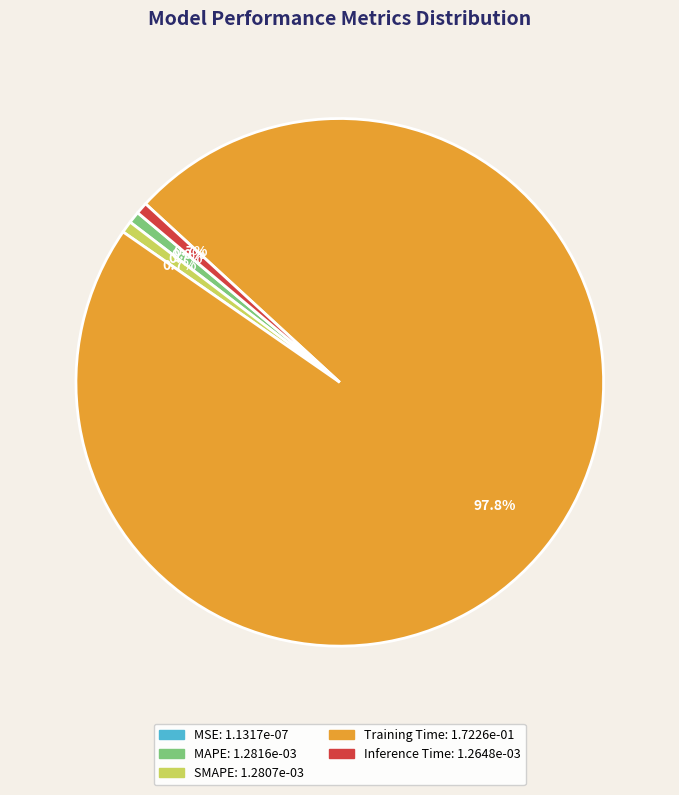

What portion of the pie excludes SMAPE?

99.3%